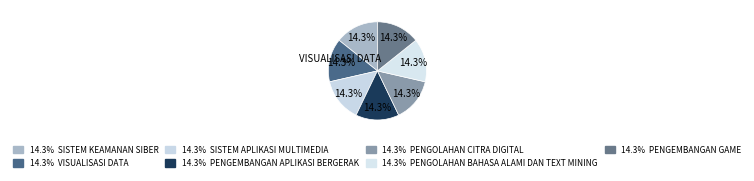

Which slice is the smallest?

SISTEM KEAMANAN SIBER